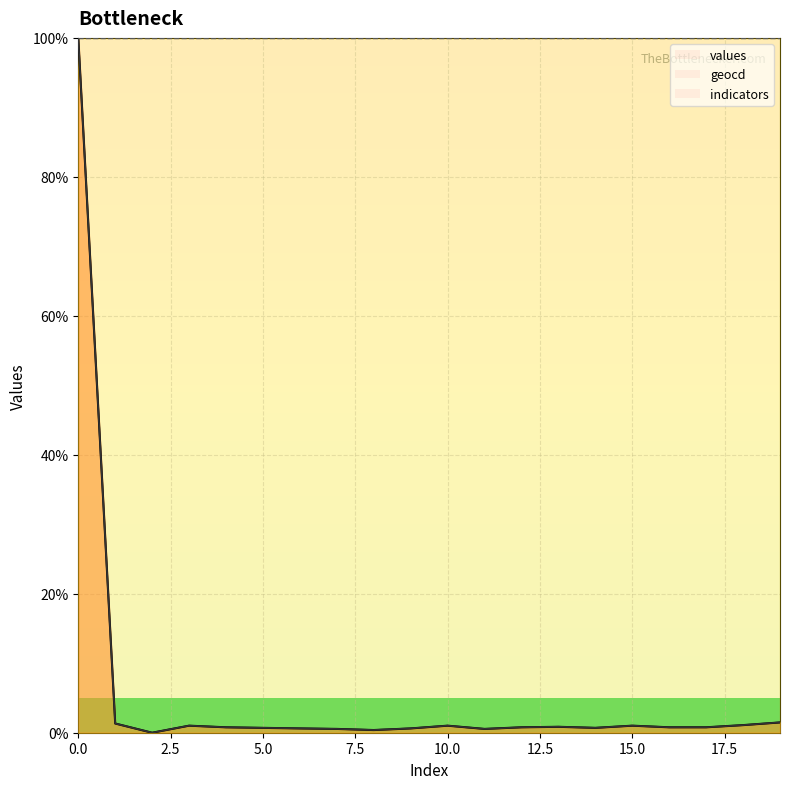

True or false: values has a value of 0.9 at 13.

True